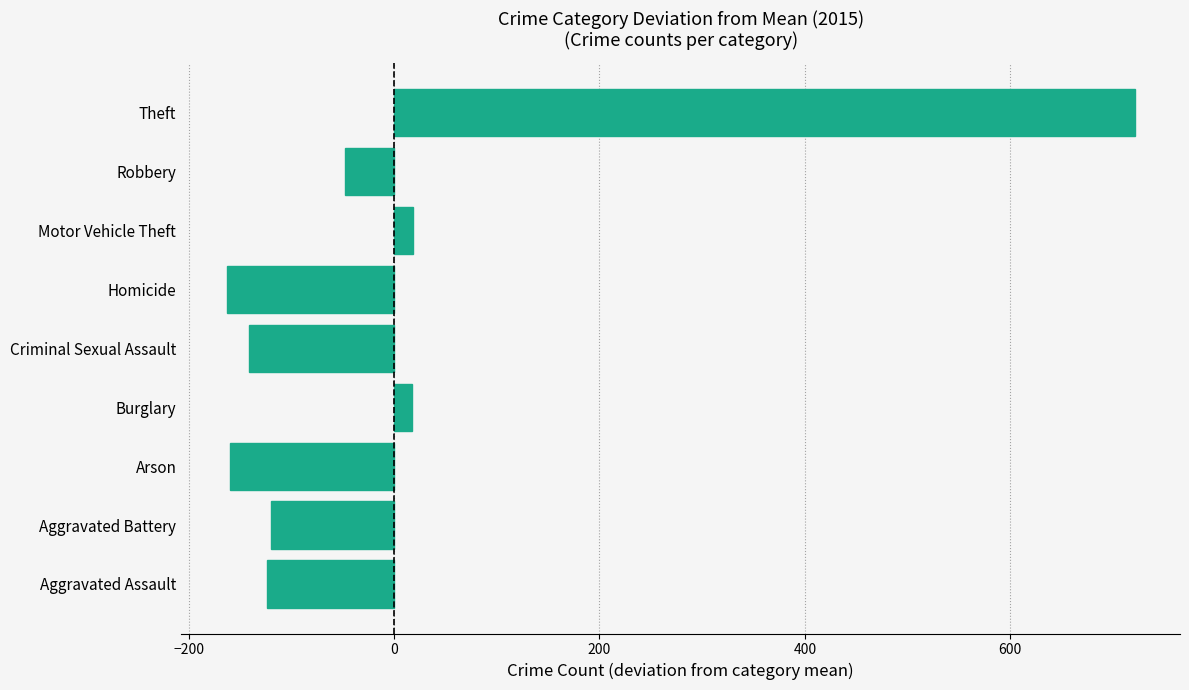

Are the bars grouped side by side (vs. stacked)?

No